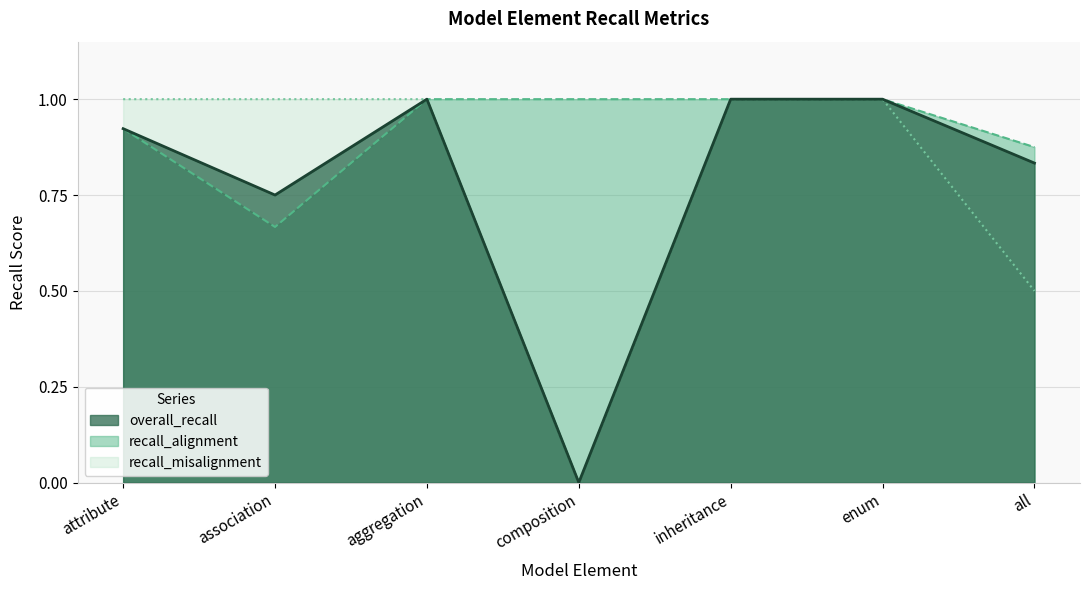

At which label is recall_misalignment closest to 0?

composition